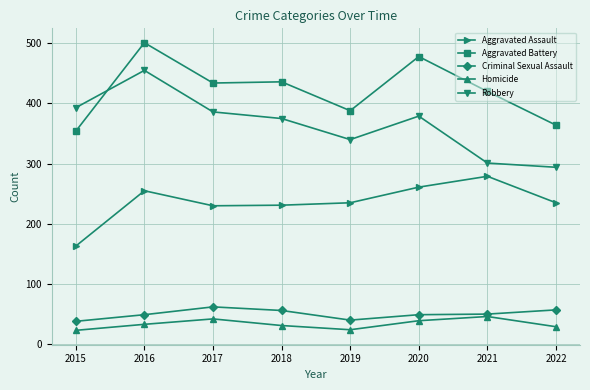

Where does the Robbery series first go above 379?

2015